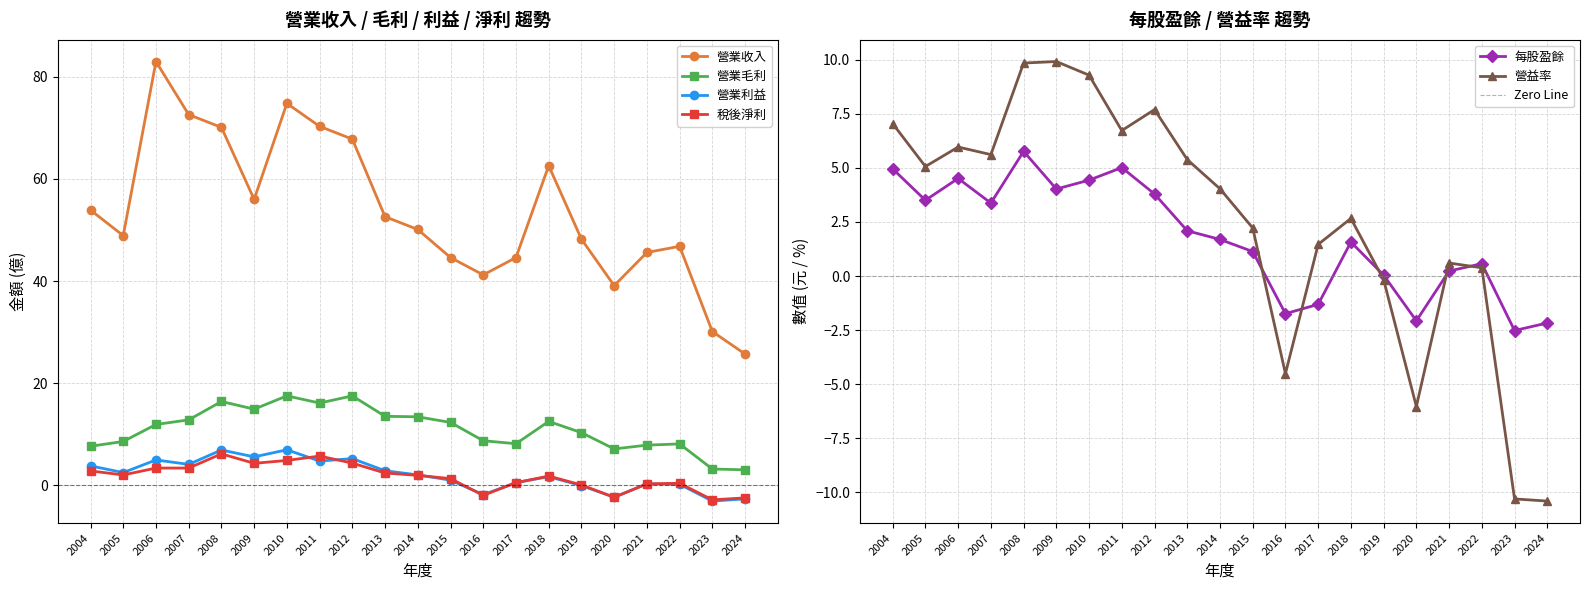

What is the value of the 營業利益 point at the 18th from the left?

0.3